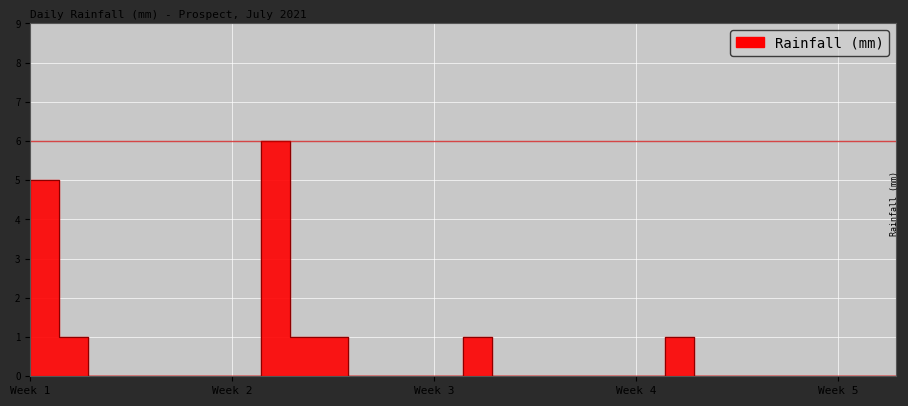

List the labels in order of value, smallest first.

2021-07-4, 2021-07-5, 2021-07-6, 2021-07-7, 2021-07-8, 2021-07-9, 2021-07-13, 2021-07-14, 2021-07-15, 2021-07-16, 2021-07-18, 2021-07-19, 2021-07-20, 2021-07-21, 2021-07-22, 2021-07-23, 2021-07-25, 2021-07-26, 2021-07-27, 2021-07-28, 2021-07-29, 2021-07-30, 2021-07-31, 2021-07-1, 2021-07-3, 2021-07-11, 2021-07-12, 2021-07-17, 2021-07-24, 2021-07-2, 2021-07-10